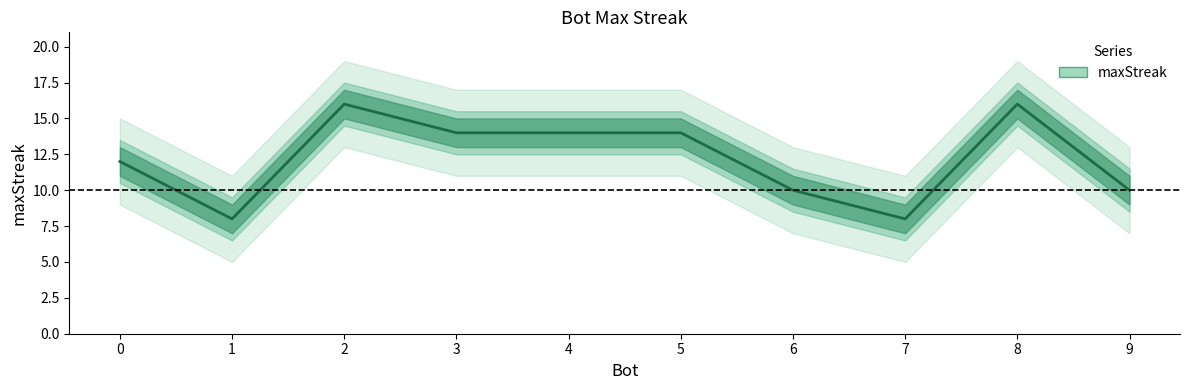

What is the approximate value at 0?

12